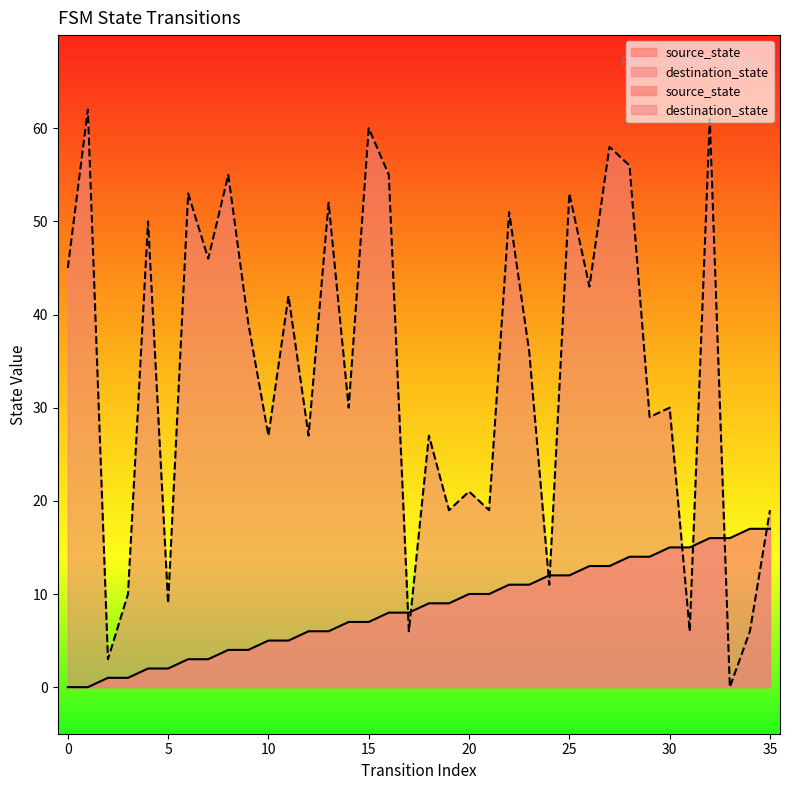

Between 5 and 0, which is larger?

5